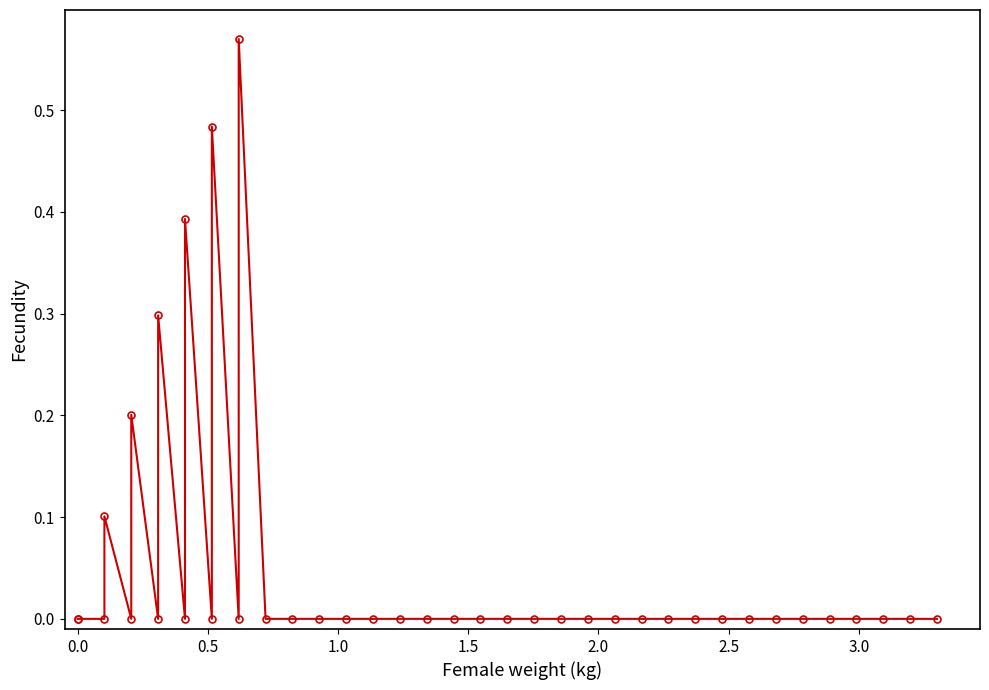

Reading left to right, extract all data points from this chart.

0.0	0.0	0.0	0.1	0.0	0.2	0.0	0.3	0.0	0.4	0.0	0.5	0.0	0.6	0.0	0.0	0.0	0.0	0.0	0.0	0.0	0.0	0.0	0.0	0.0	0.0	0.0	0.0	0.0	0.0	0.0	0.0	0.0	0.0	0.0	0.0	0.0	0.0	0.0	0.0